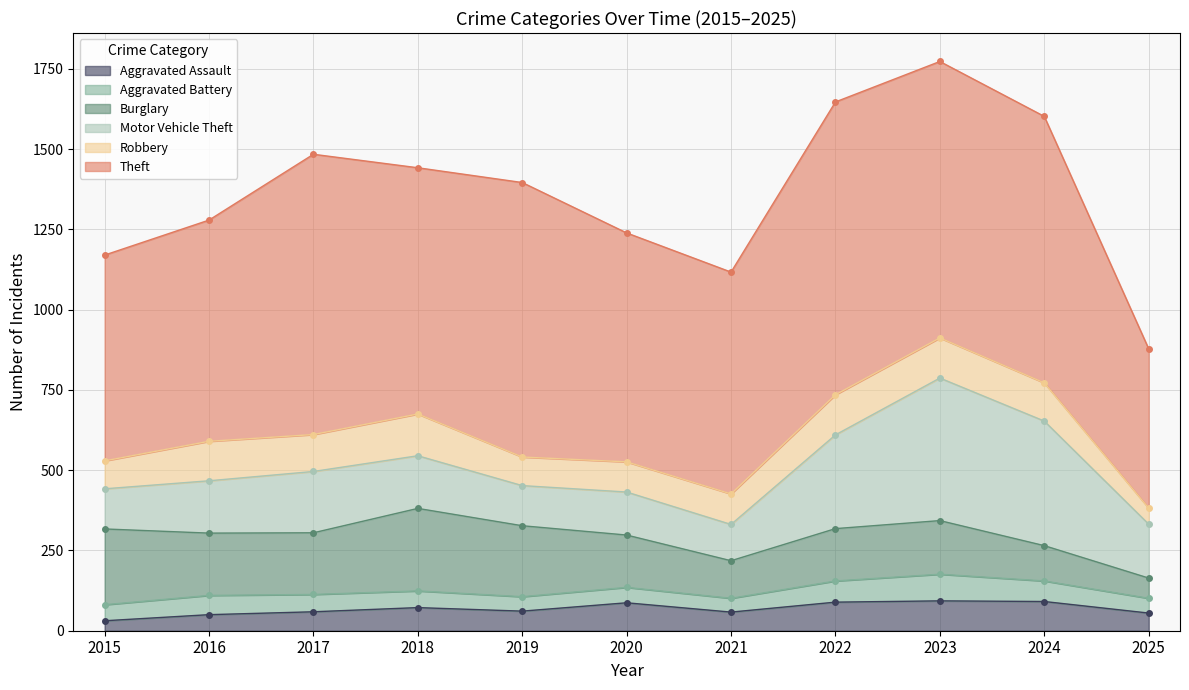

The value of Motor Vehicle Theft at 2016 is 163. True or false?

True